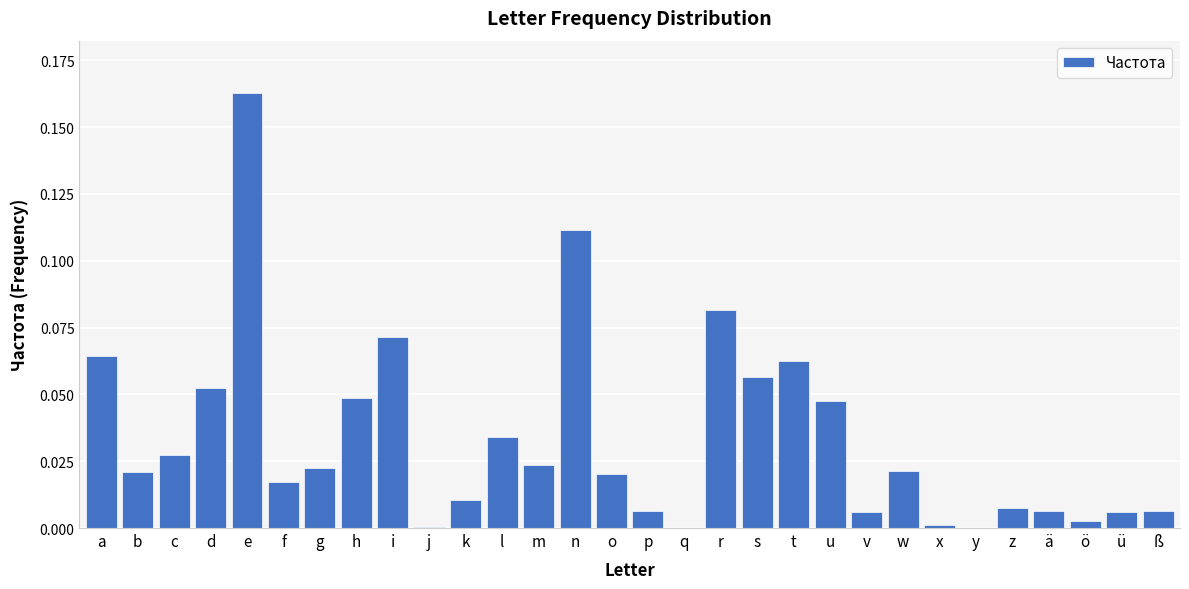

The value at h is 0.0. True or false?

True